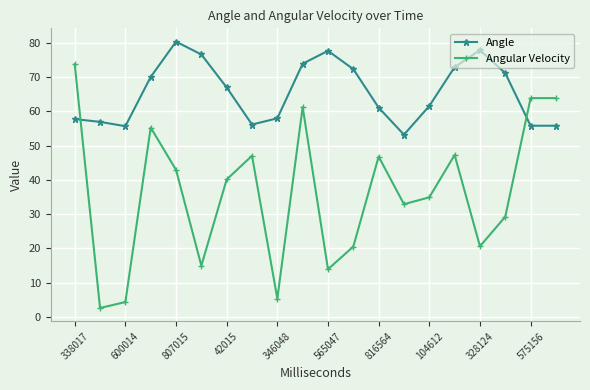

How many interior local valleys does the Angular Velocity series have?

6